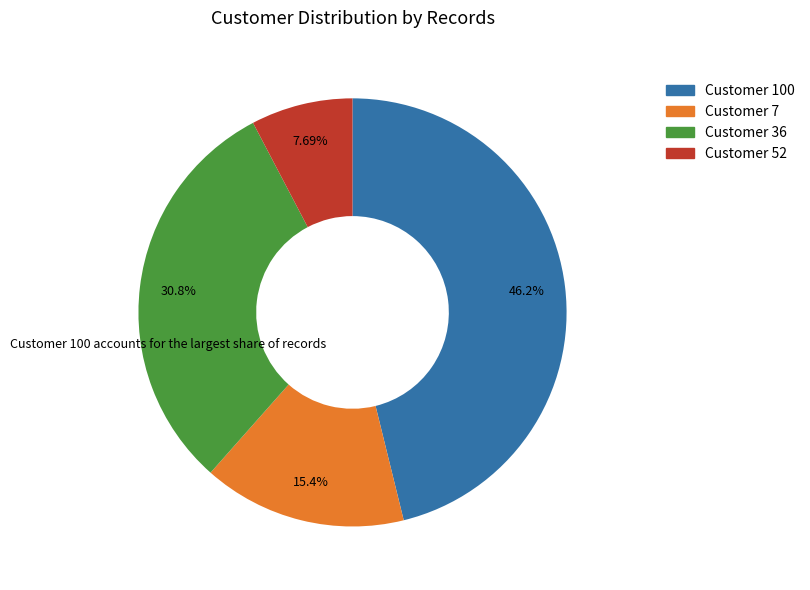

Does any single category account for the majority?

No